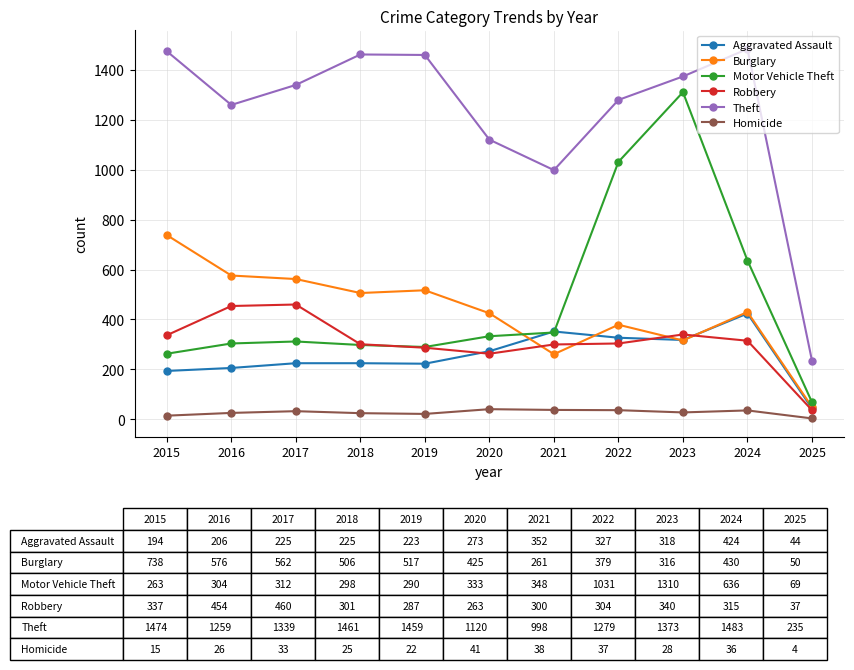

How many interior local peaks does the Motor Vehicle Theft series have?

2